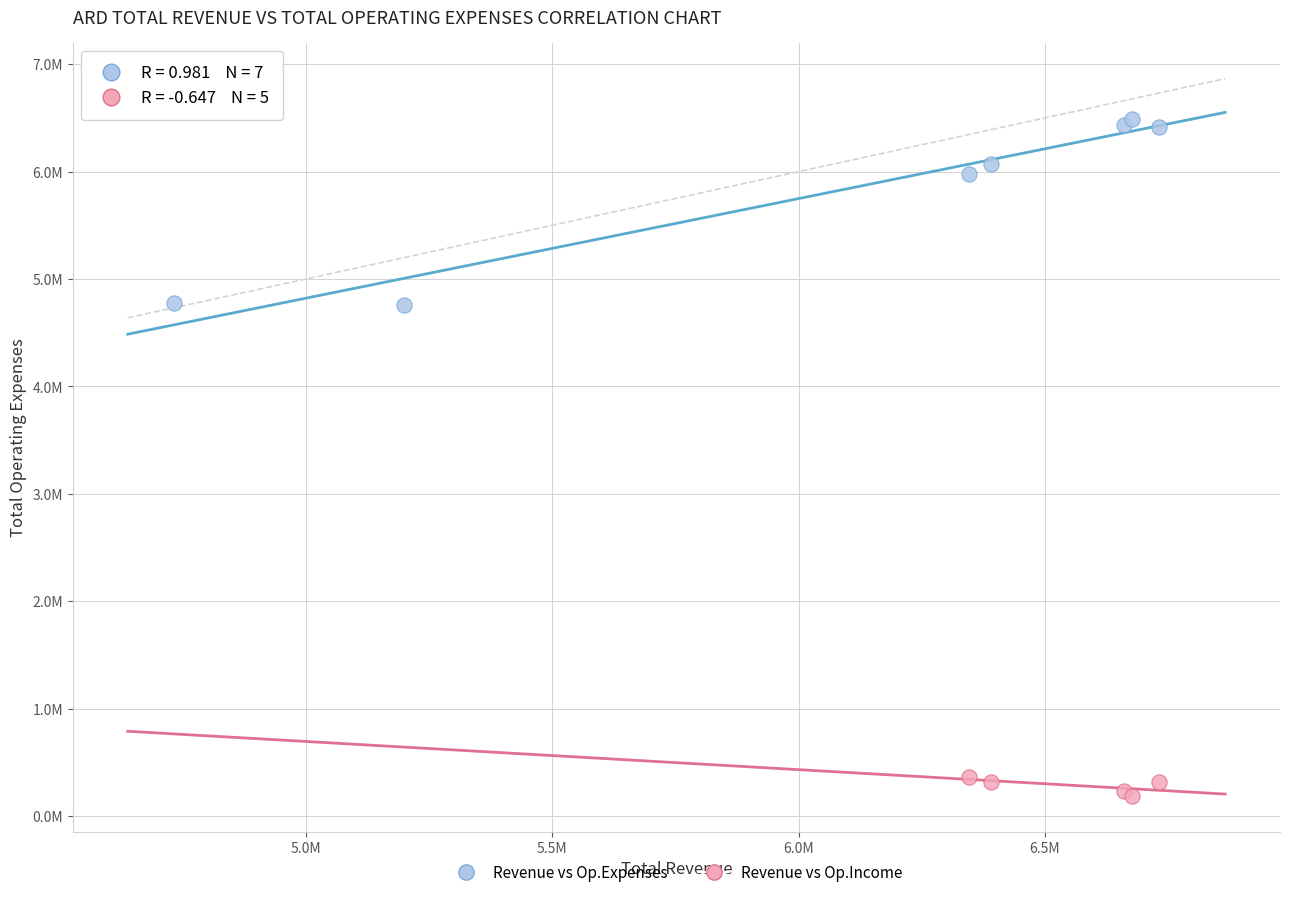

What are all the series names shown in the legend?

Revenue vs Op.Expenses, Revenue vs Op.Income